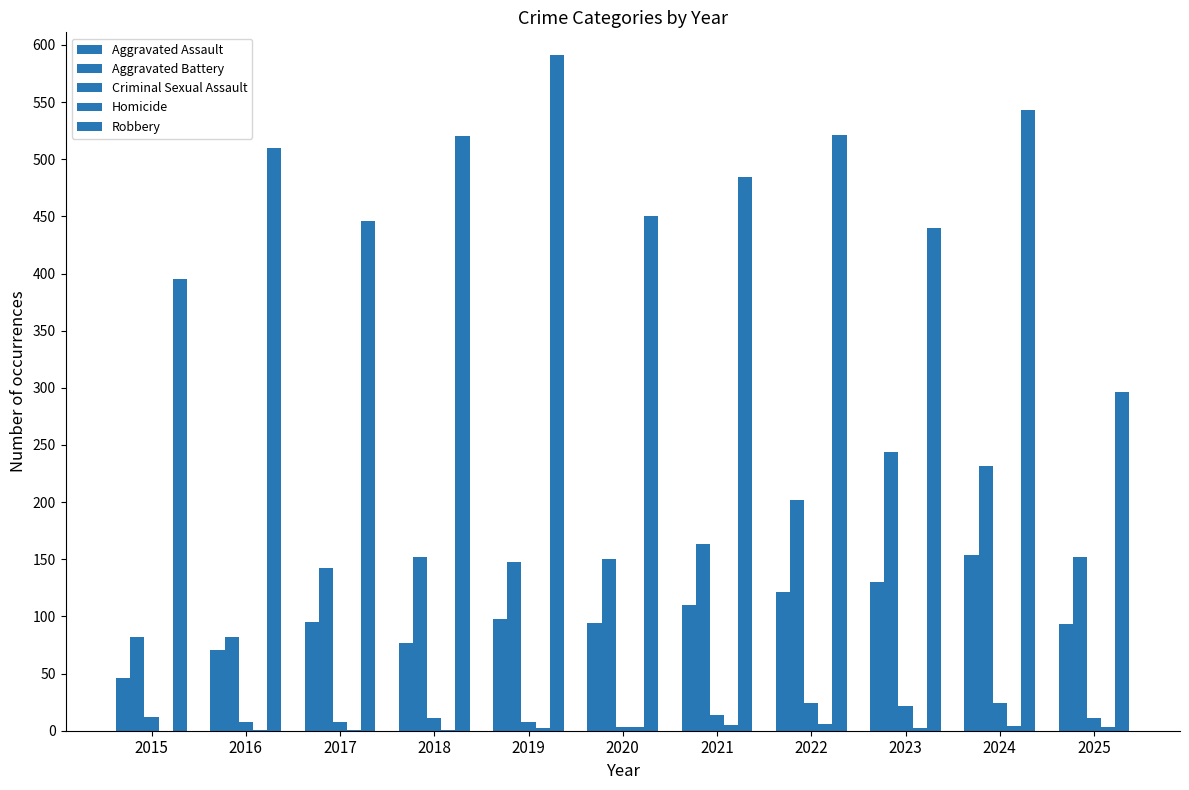

Which series changed the most between 2018 and 2022?

Aggravated Battery